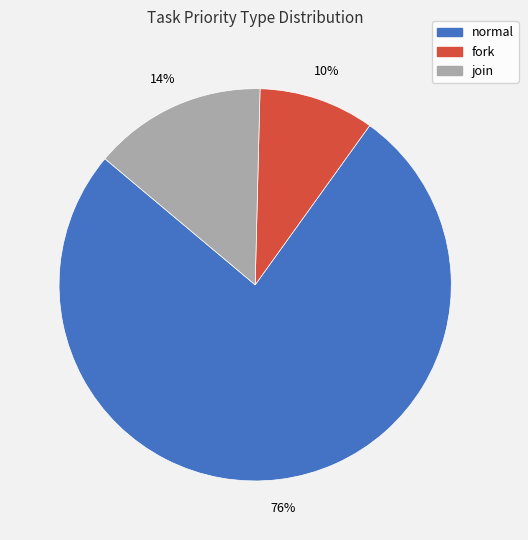

The join slice represents 21% of the pie. True or false?

False